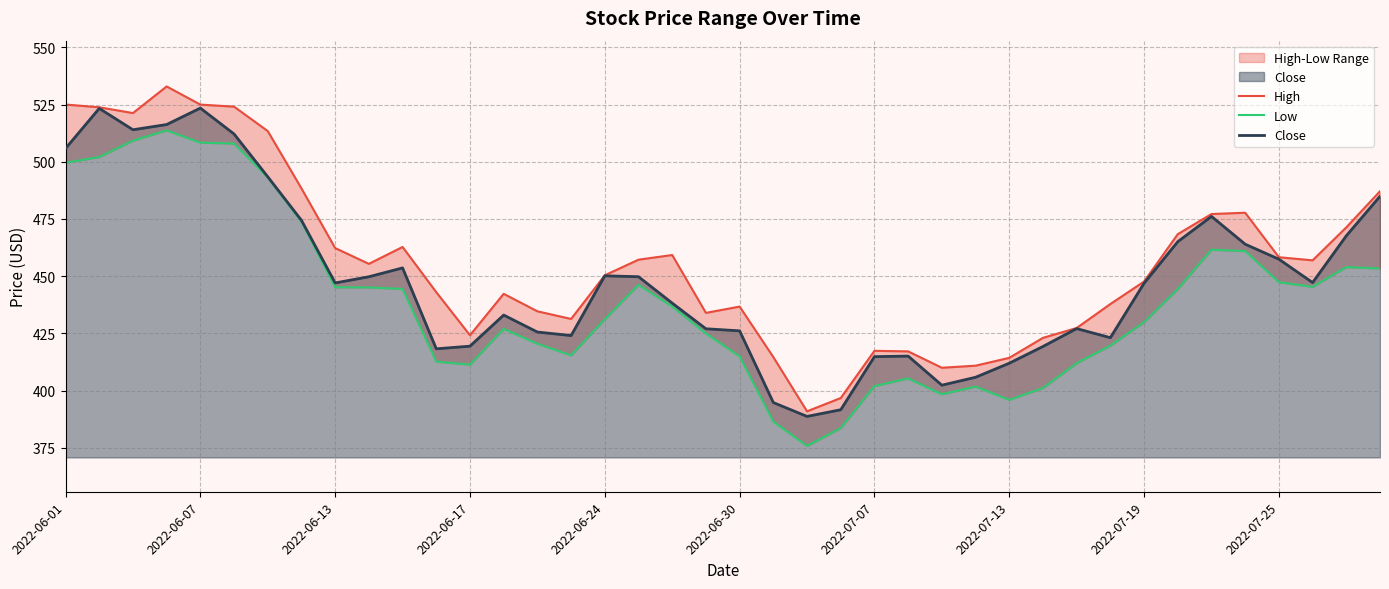

At 27, list the series in order from smallest to largest.

Low, Close, High